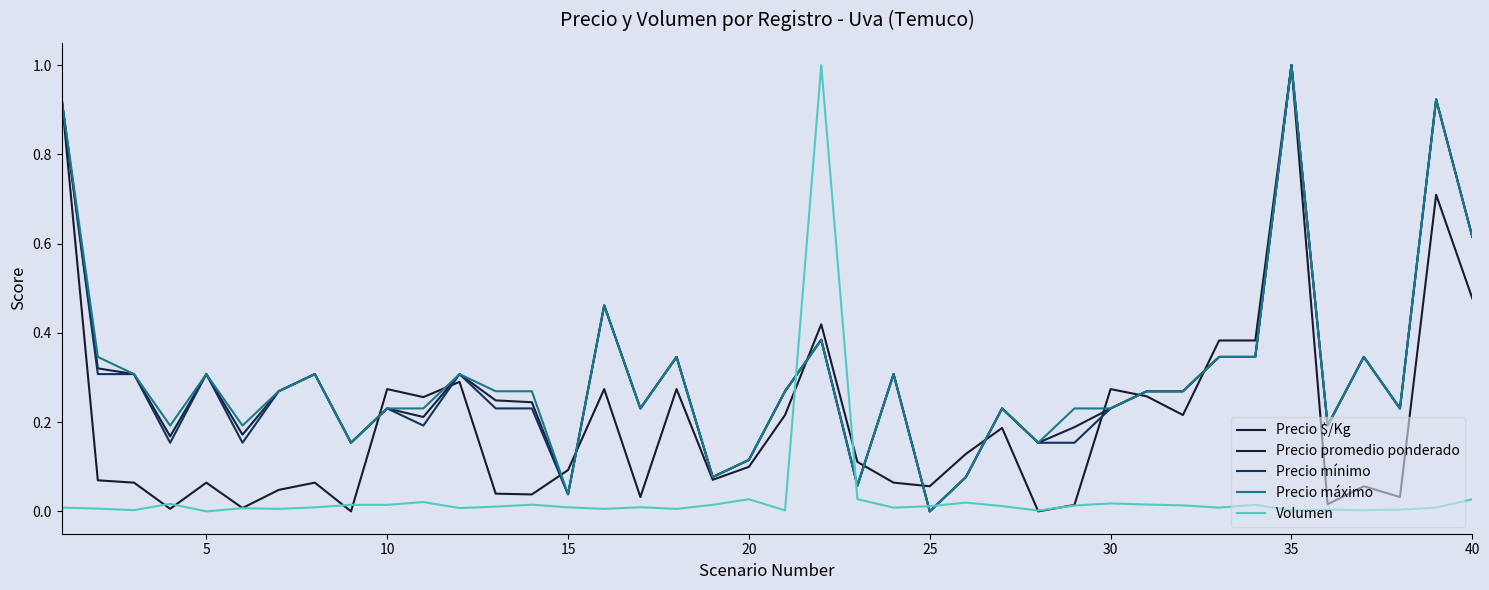

Does the chart have visible grid lines?

No